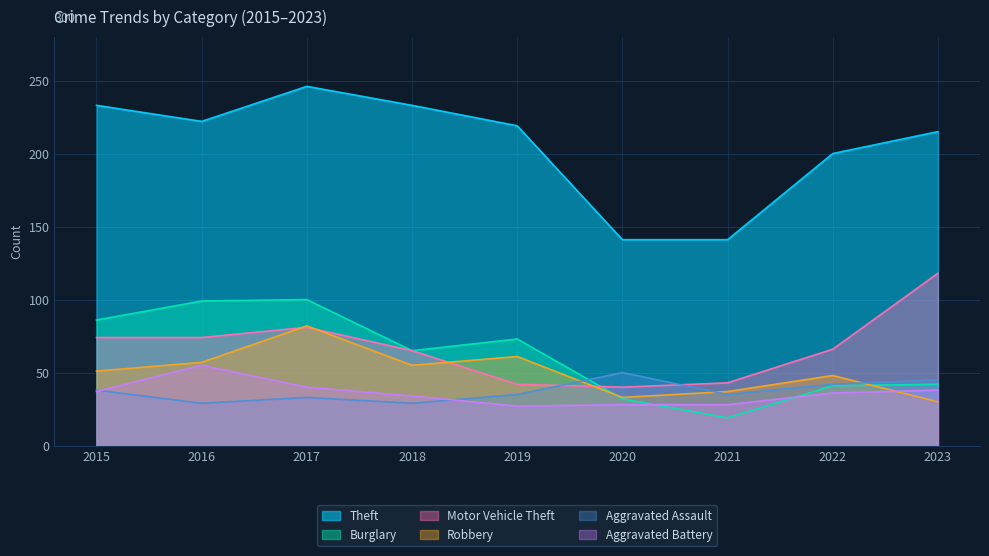

Which series changed the most between 2017 and 2022?

Burglary